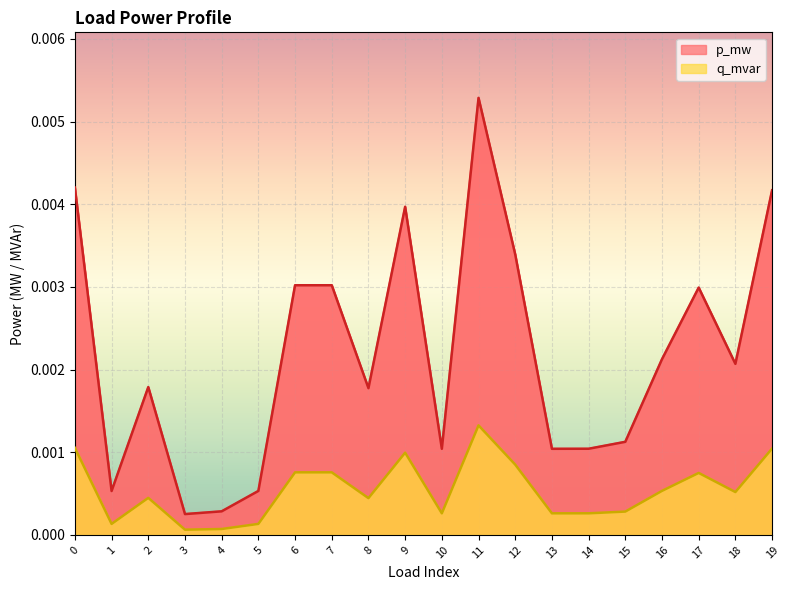

Which series has the largest range (max minus min)?

p_mw